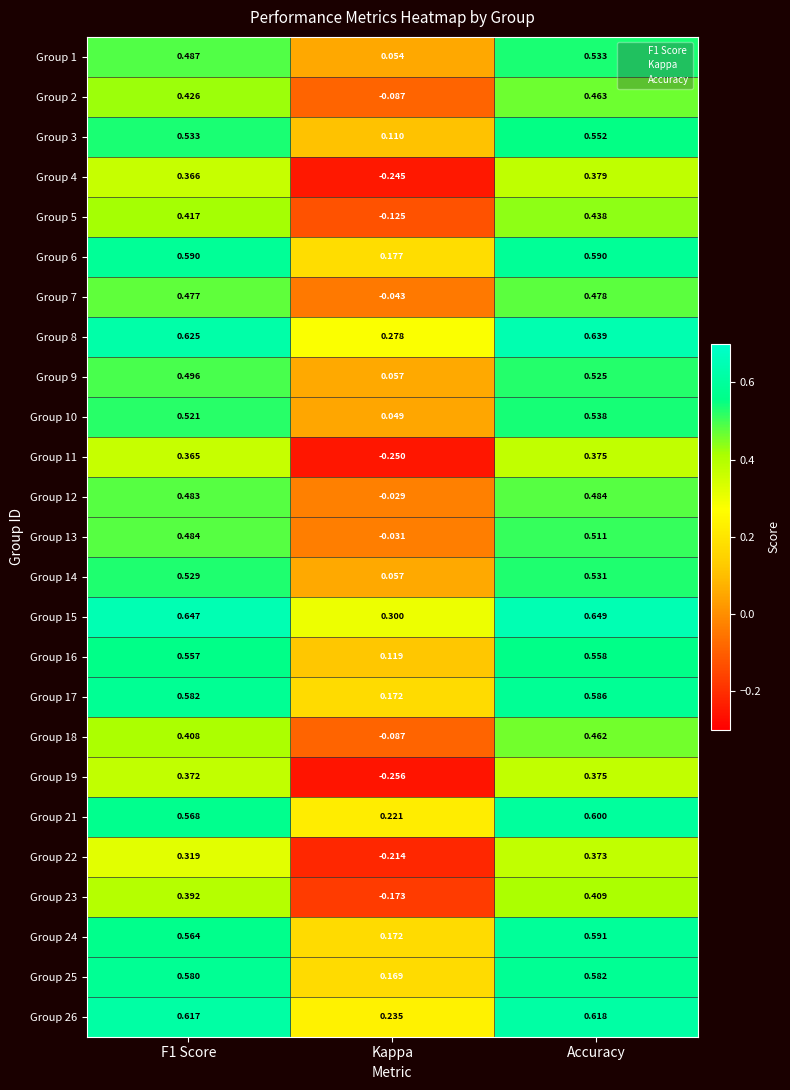

At which category is the sum across all series the highest?

Accuracy